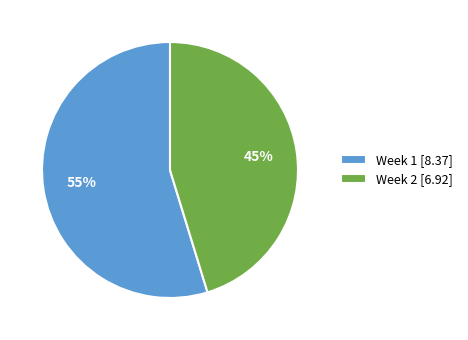

To the nearest percent, what percentage of the pie is Week 1?

55%